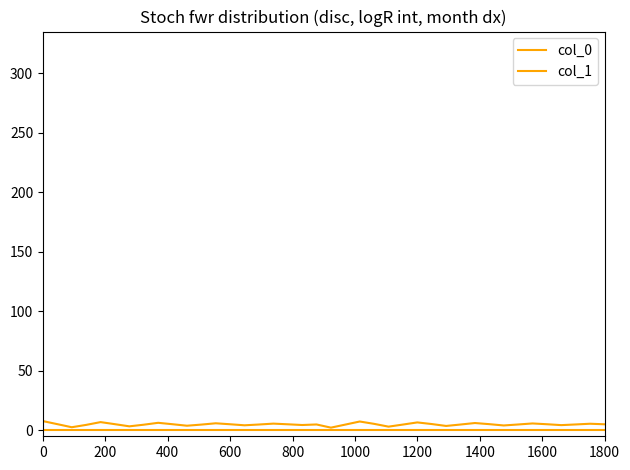

How many lines are shown in the chart?

2